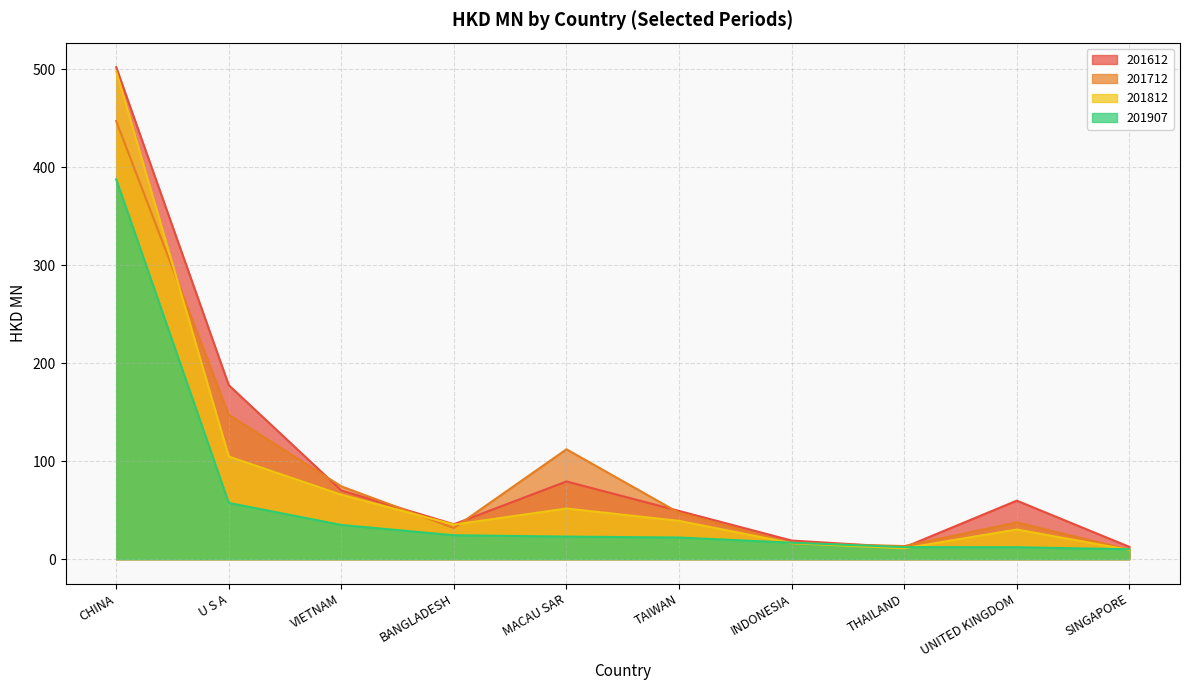

Rank the series by their maximum value, from highest to lowest.

201612, 201812, 201712, 201907